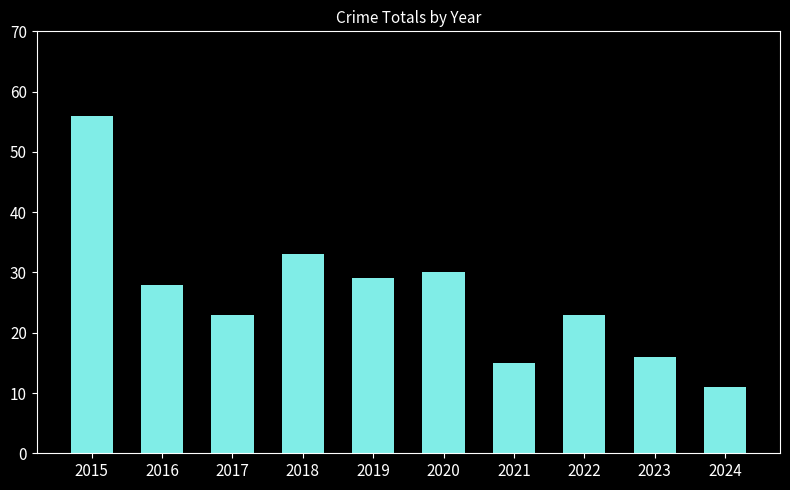

How many data points does each series have?

10